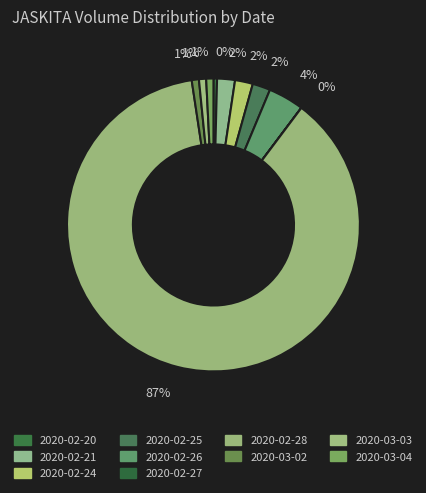

What portion of the pie excludes 2020-03-04?

99.2%